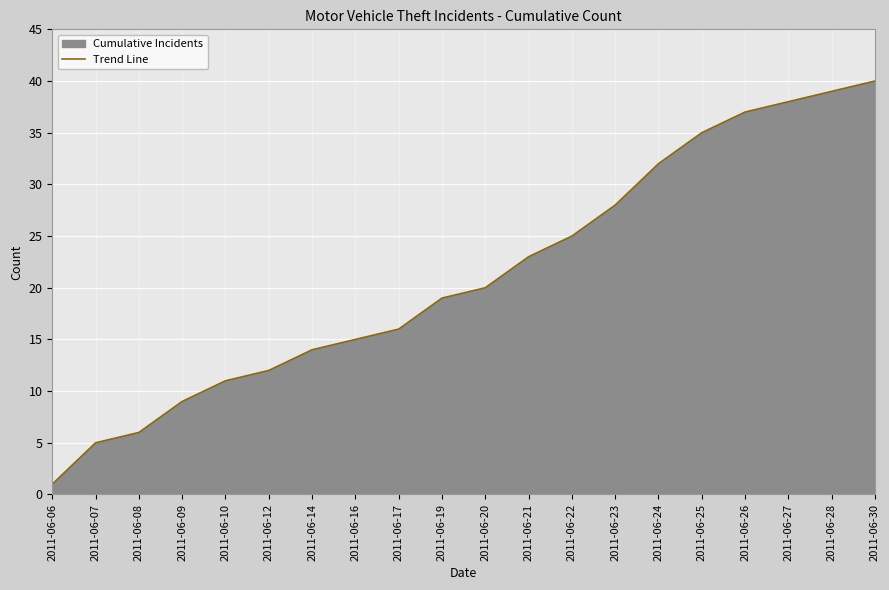

What is the sum of all values?

425